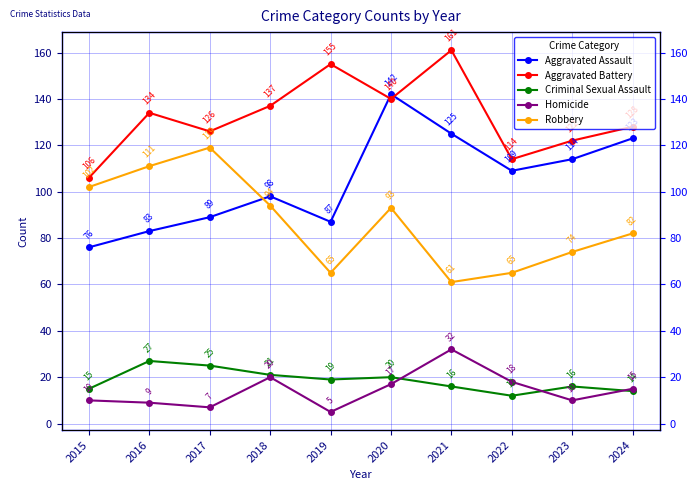

How many values in the Robbery series are below 93?

5